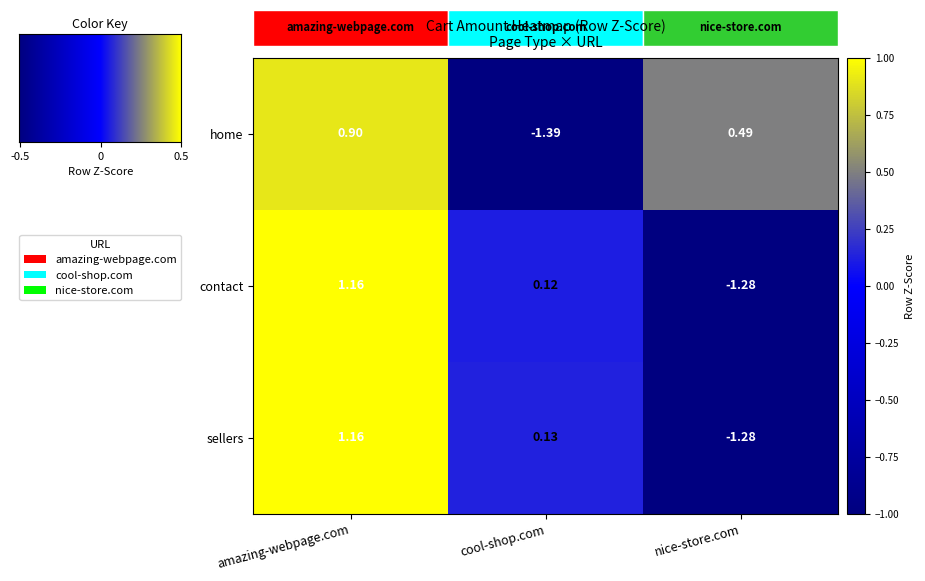

Rank the categories by home value from highest to lowest.

amazing-webpage.com, nice-store.com, cool-shop.com